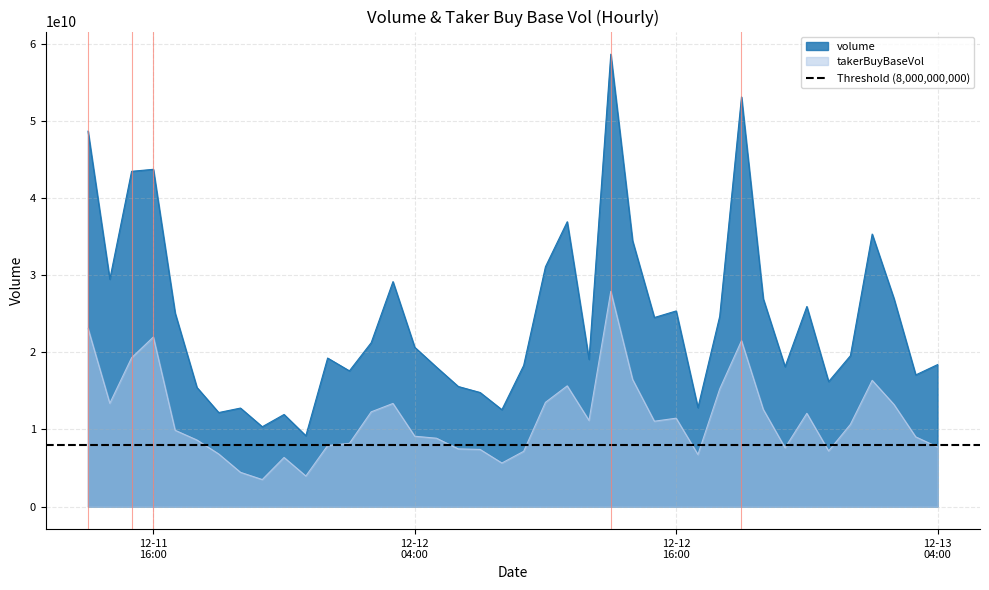

What is the approximate value of volume at 2024-12-12 07:00, to the nearest 50?

14782502950